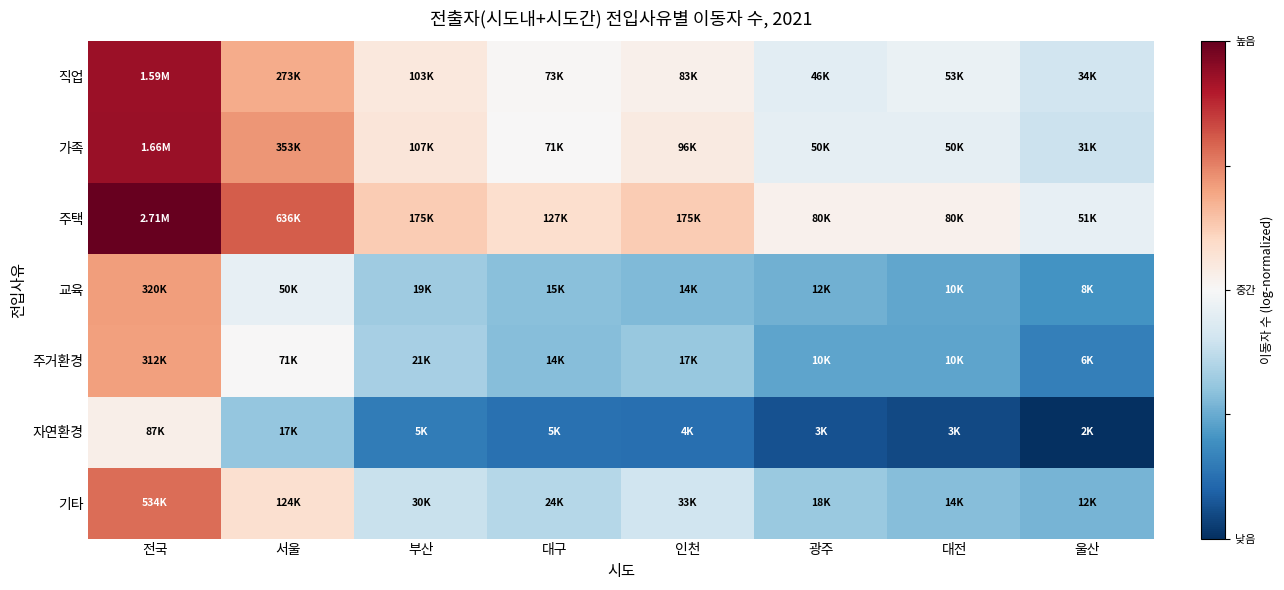

At which category does the chart reach its minimum across all series?

울산